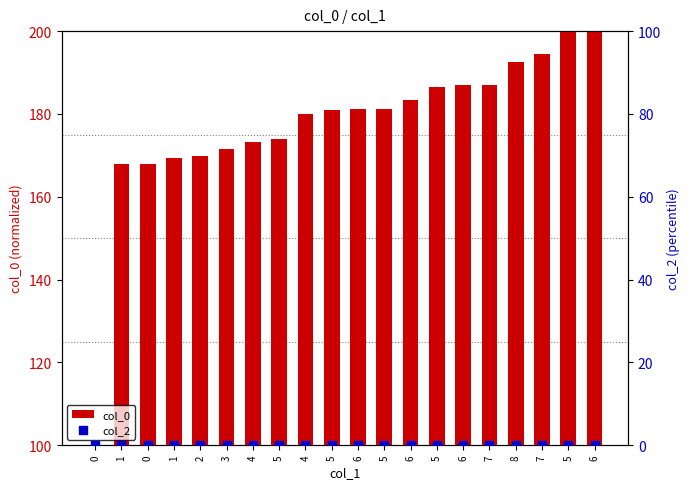

What are all the series names shown in the legend?

col_0, col_2